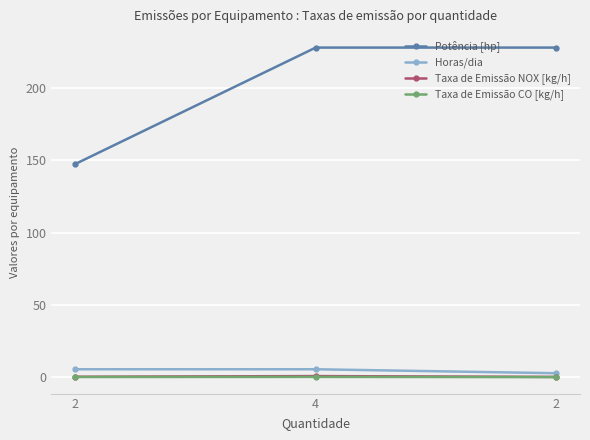

What is the lowest value of the Taxa de Emissão CO [kg/h] series?

0.1